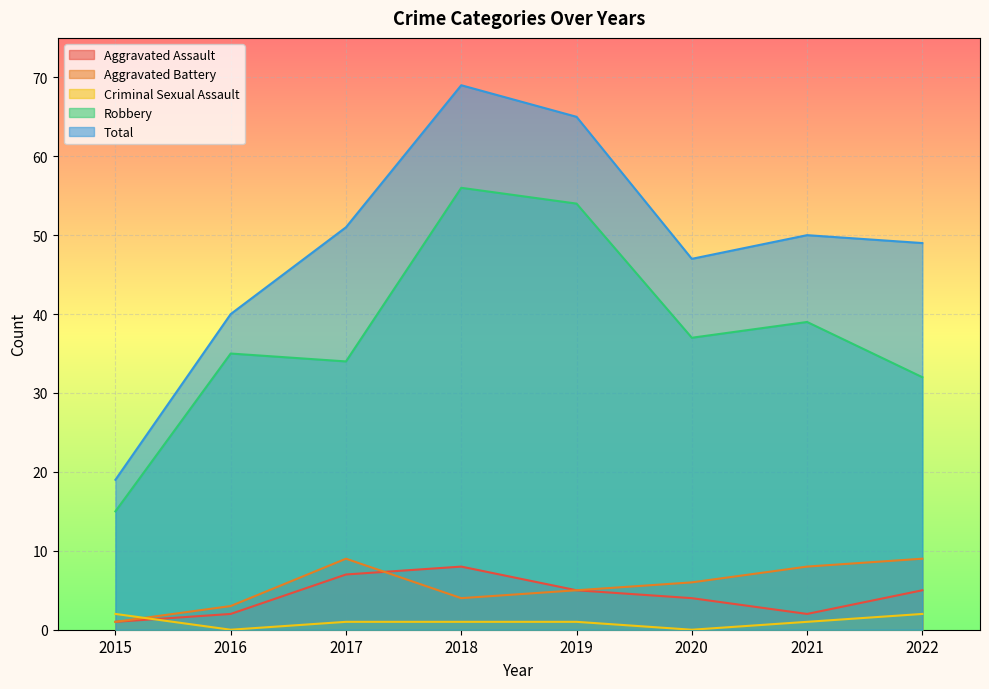

True or false: Aggravated Battery and Aggravated Assault intersect in this chart.

True